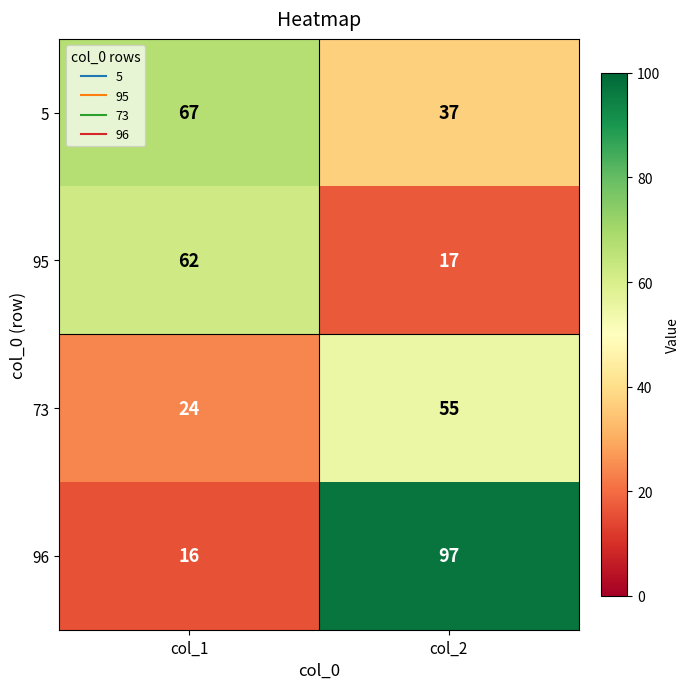

Rank the series at col_1 from highest to lowest value.

5, 95, 73, 96